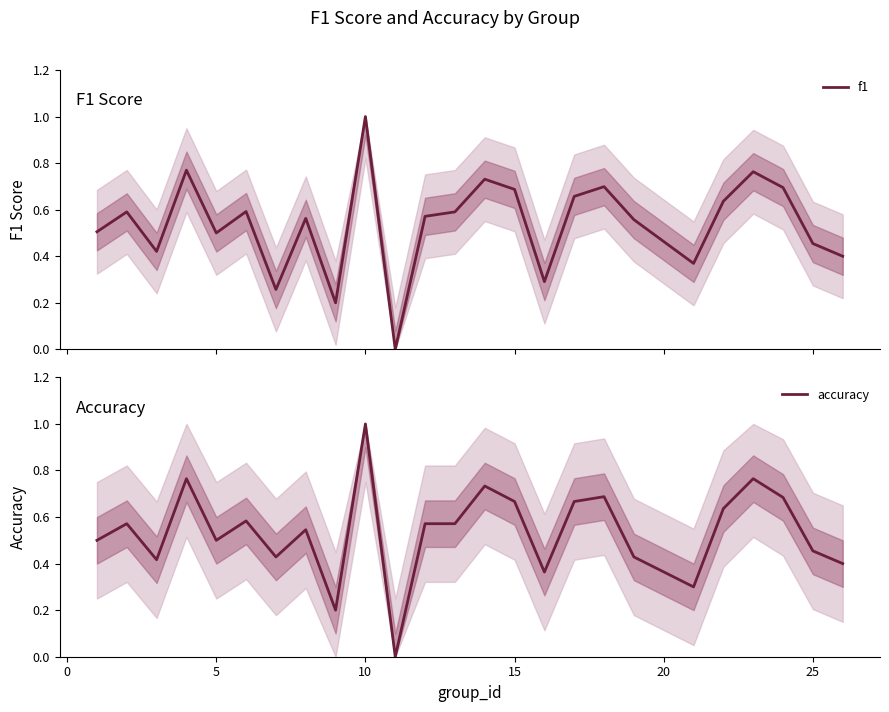

What is the highest value of the f1 series?

1.0